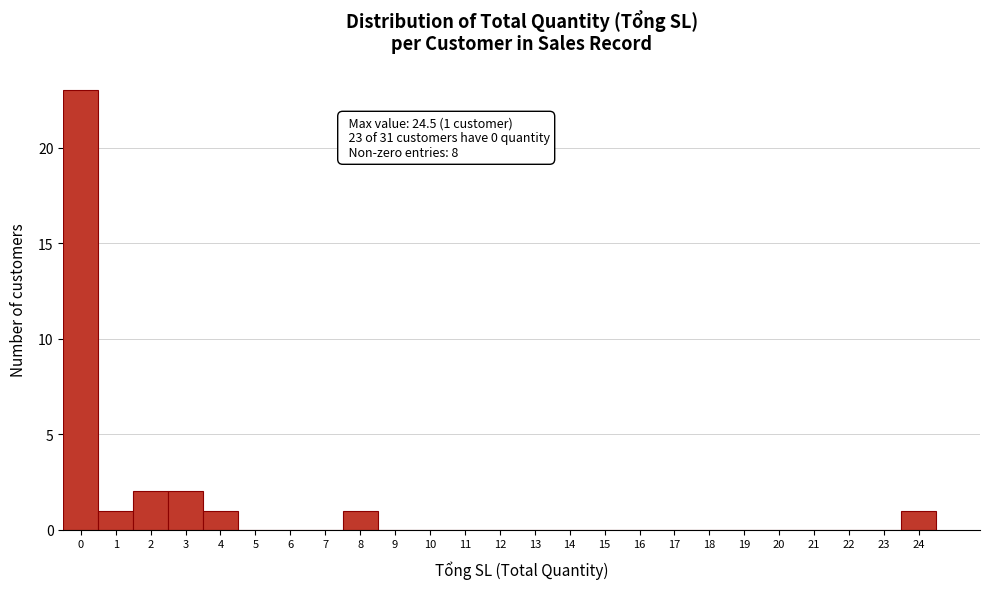

Reading left to right, what are all the values shown in this chart?

0=23	1=1	2=2	3=2	4=1	5=0	6=0	7=0	8=1	9=0	10=0	11=0	12=0	13=0	14=0	15=0	16=0	17=0	18=0	19=0	20=0	21=0	22=0	23=0	24=1